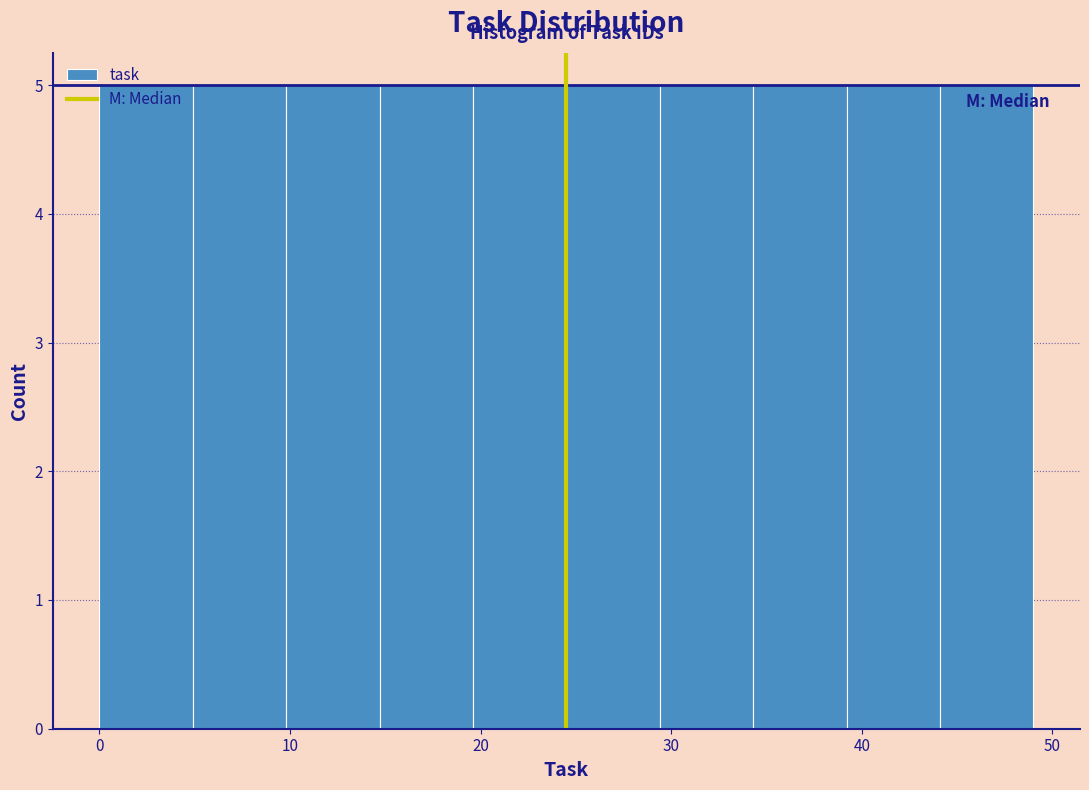

Reading left to right, transcribe this chart: for each bar, give the range it covers on the x-axis and its height. Neither the bar edges nor the heights are printed on the chart, so give them approximately, as read against the axes.

0.0 to 4.9: 5
4.9 to 9.8: 5
9.8 to 14.7: 5
14.7 to 19.6: 5
19.6 to 24.5: 5
24.5 to 29.4: 5
29.4 to 34.3: 5
34.3 to 39.2: 5
39.2 to 44.1: 5
44.1 to 49.0: 5